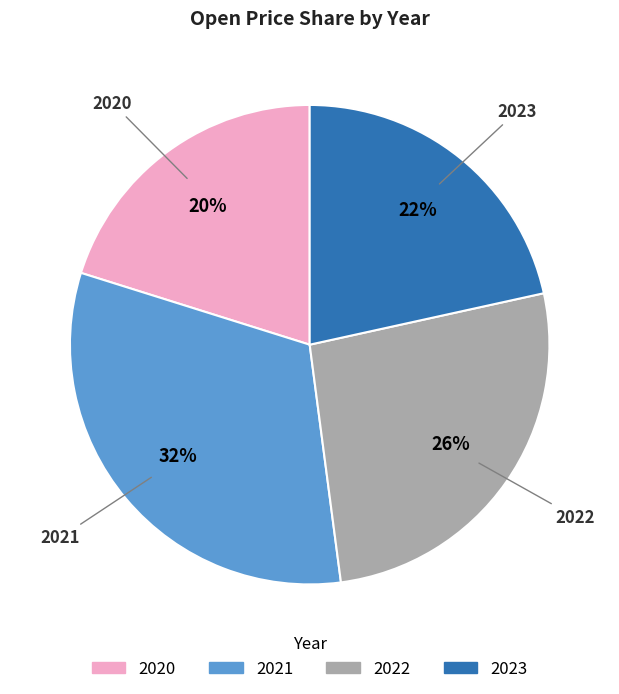

Which category has the smallest portion of the pie?

2020